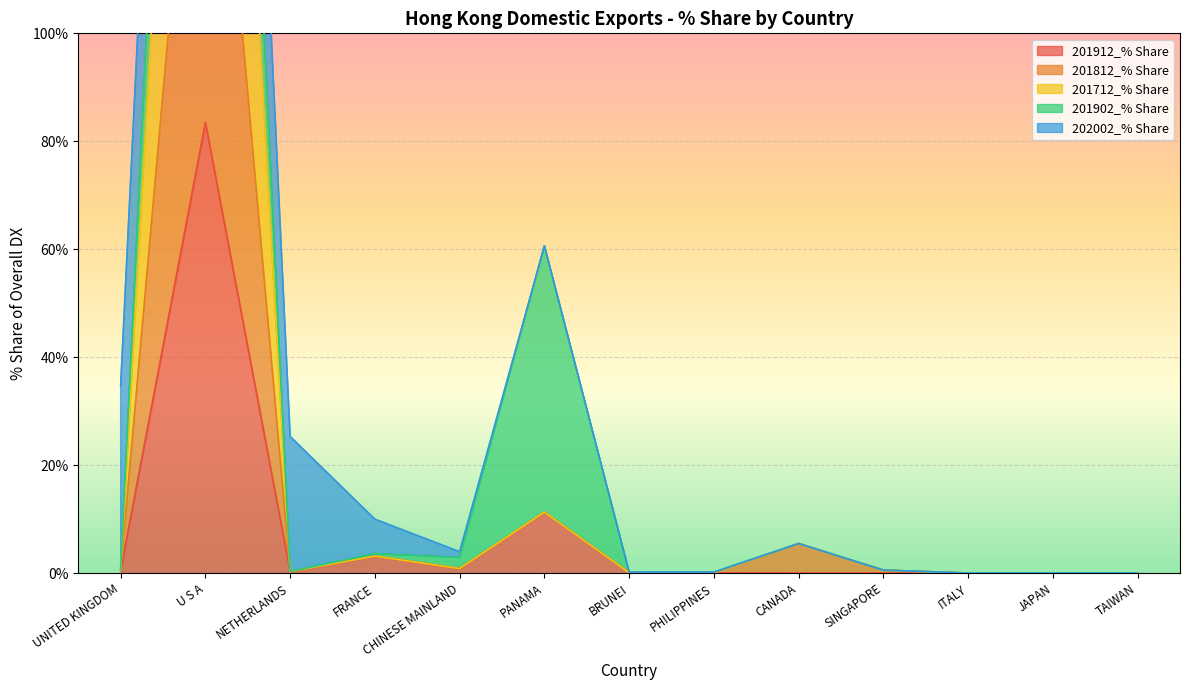

Which series has the largest total across all categories?

201812_% Share